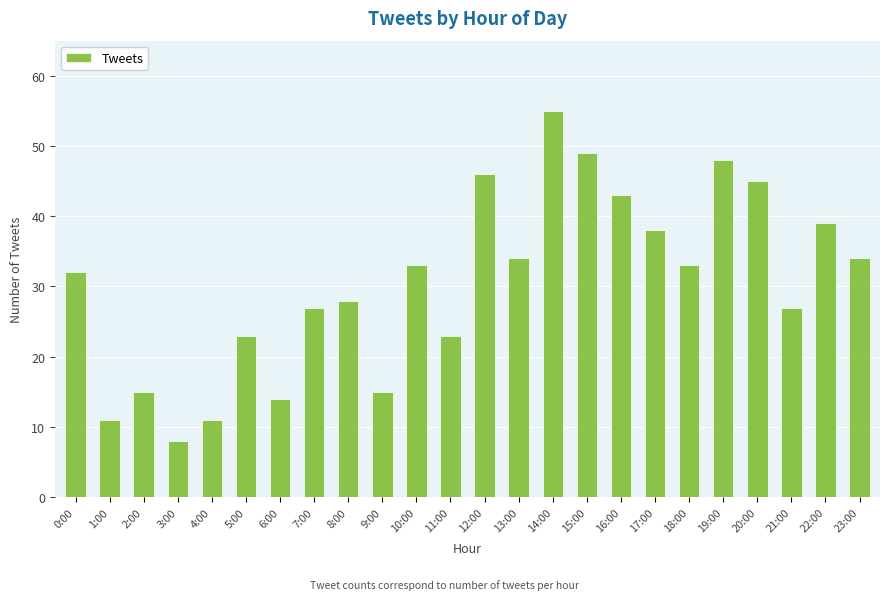

Between 6:00 and 23:00, which is larger?

23:00